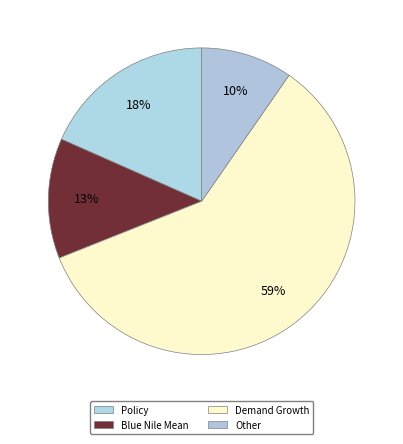

What percentage is the Policy slice, to the nearest percent?

18%